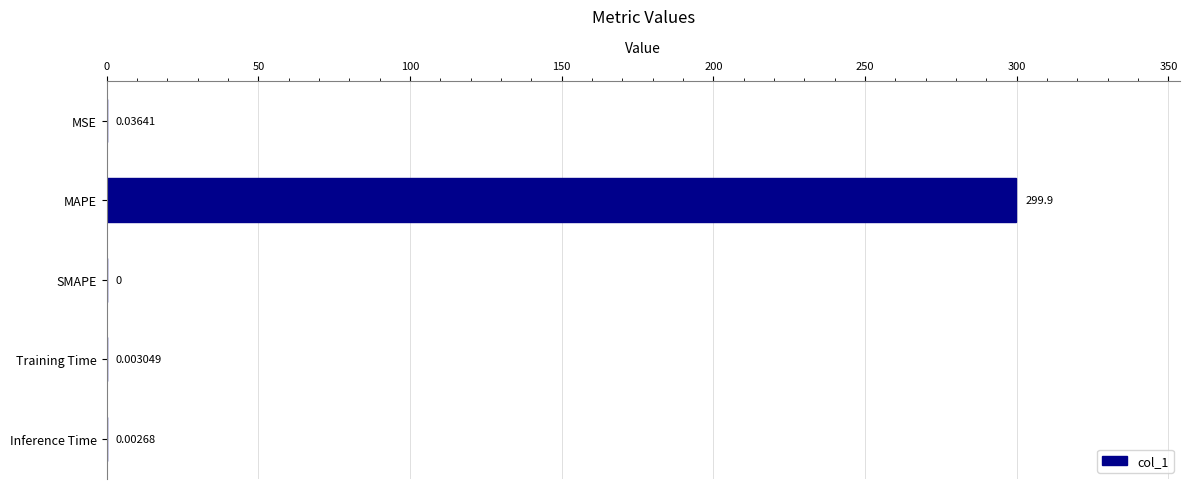

What is the sum of the values at MSE and MAPE?

299.9